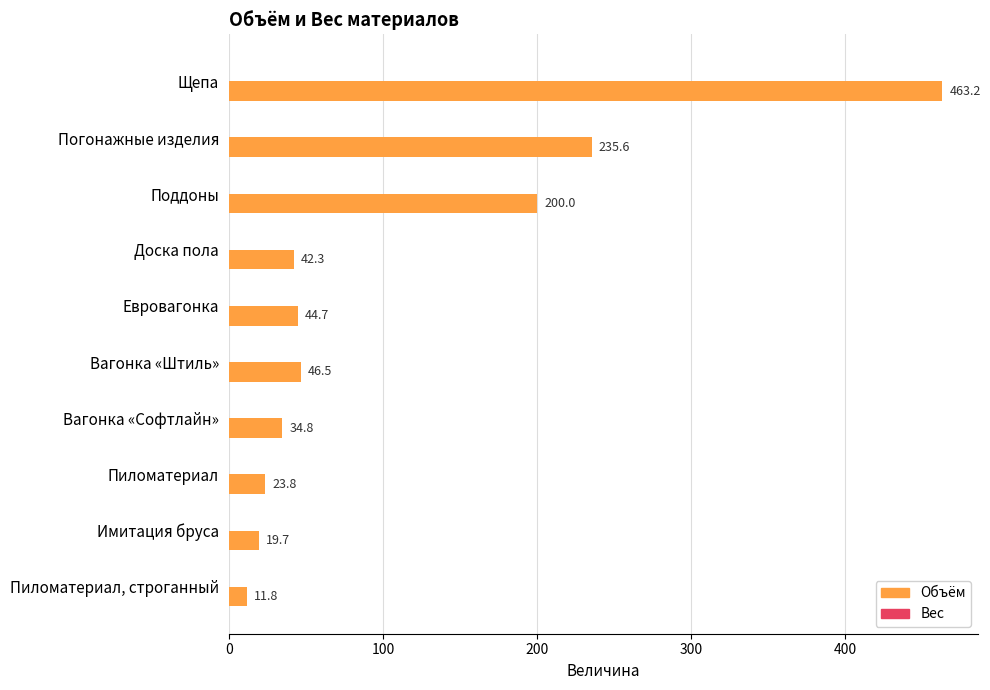

What is the change in value from Поддоны to Пиломатериал, строганный?

-188.2